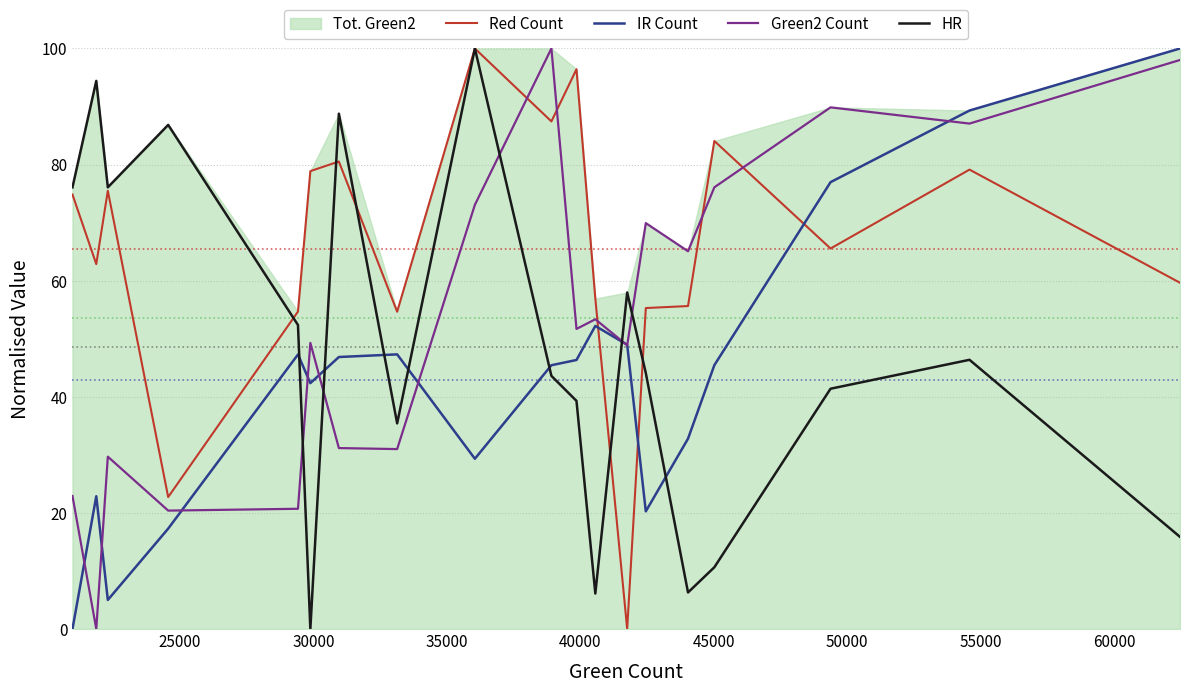

Reading left to right, transcribe all the data shown in this chart.

Red Count: 74.8	62.9	75.5	22.7	54.7	78.9	80.5	54.7	100.0	87.4	96.4	56.9	0.0	55.3	55.6	84.1	65.5	79.1	59.6
IR Count: 0.0	22.9	5.0	17.3	47.3	42.4	46.9	47.3	29.3	45.4	46.3	52.2	49.0	20.3	32.8	45.5	77.0	89.3	100.0
Green2 Count: 22.9	0.0	29.7	20.4	20.7	49.3	31.2	31.0	73.1	100.0	51.7	53.4	48.9	69.9	65.1	76.1	89.9	87.1	98.0
HR: 76.1	94.4	76.1	86.8	52.4	0.0	88.8	35.4	100.0	43.6	39.3	6.1	58.0	44.1	6.3	10.6	41.4	46.4	15.9